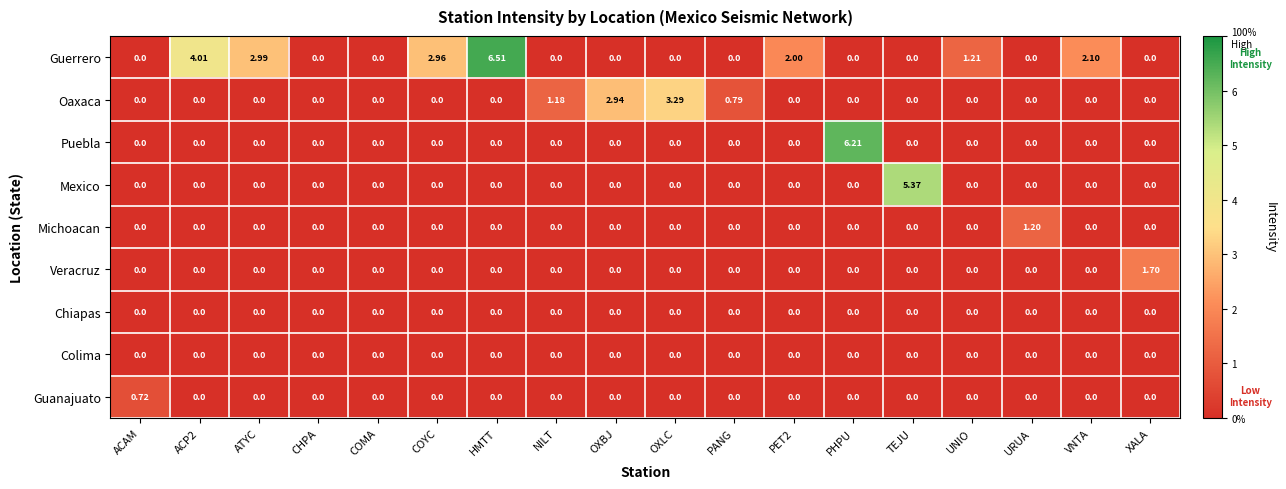

Which label corresponds to the largest value in the chart?

HMTT